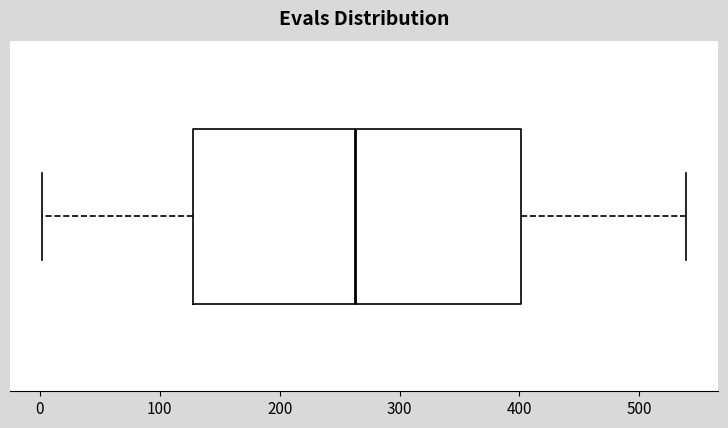

Where is the left edge of the box on the x-axis? The values are not printed on the chart, so give them approximately, as read against the axis.

130